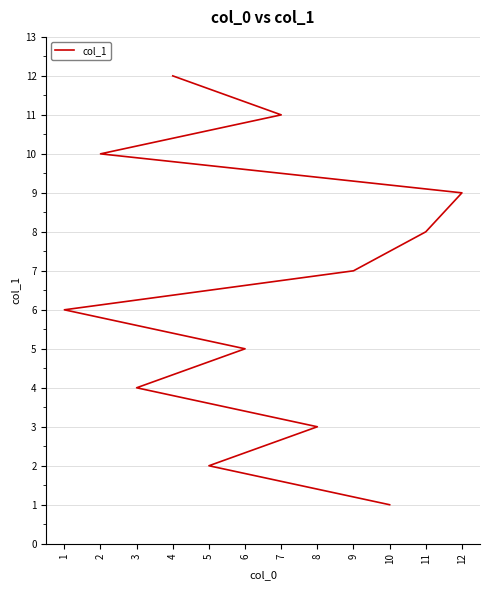

True or false: there are more than 2 points higher than both neighbors.

False